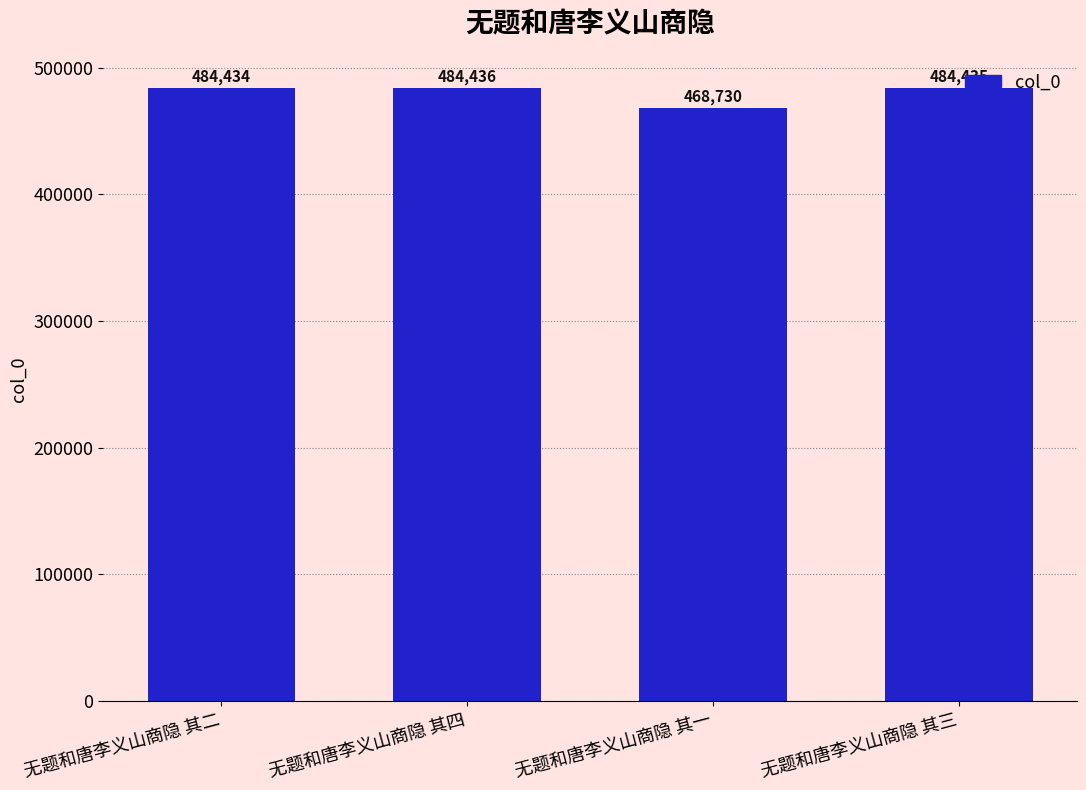

What is the smallest value displayed?

468730